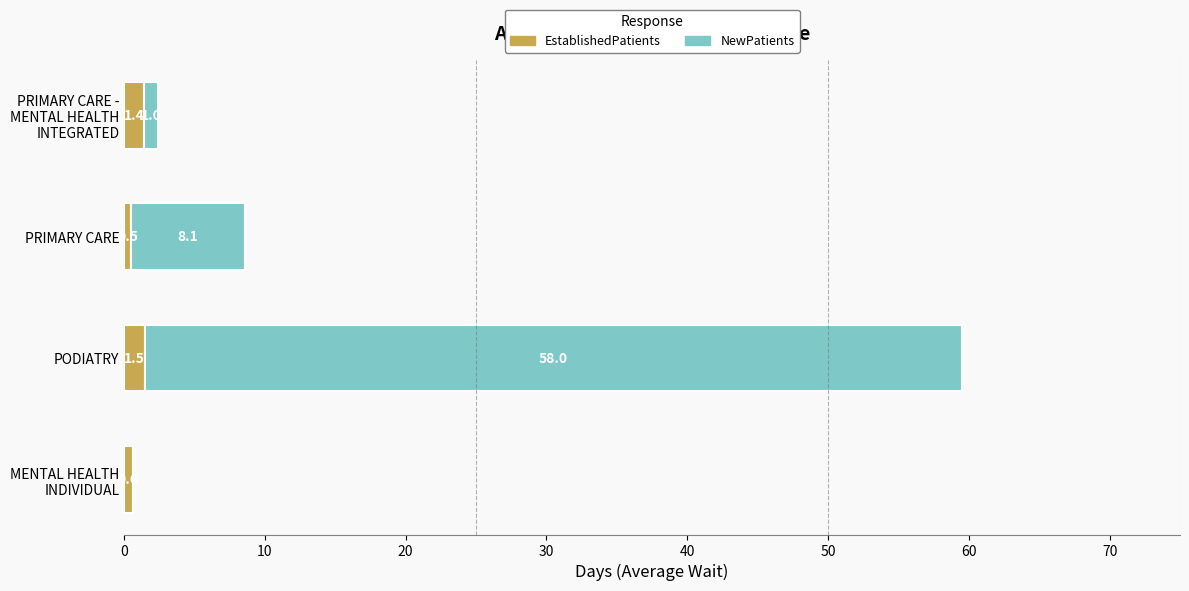

What is the total value across all series at PODIATRY?

59.5